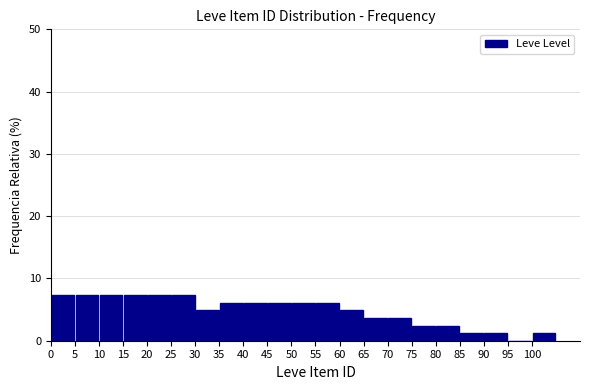

How tall is the bar that spans 40 to 45 on the x-axis? The values are not printed on the chart, so give them approximately, as read against the axis.

6